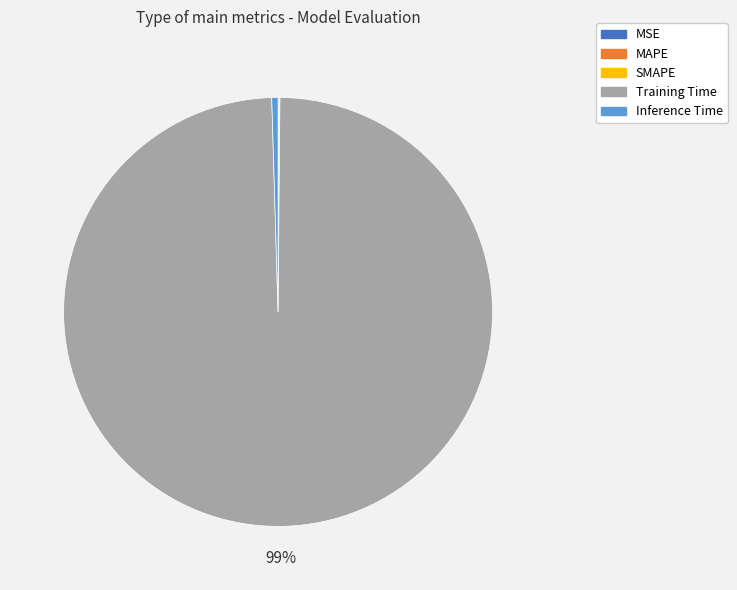

Is there a majority slice in this chart?

Yes